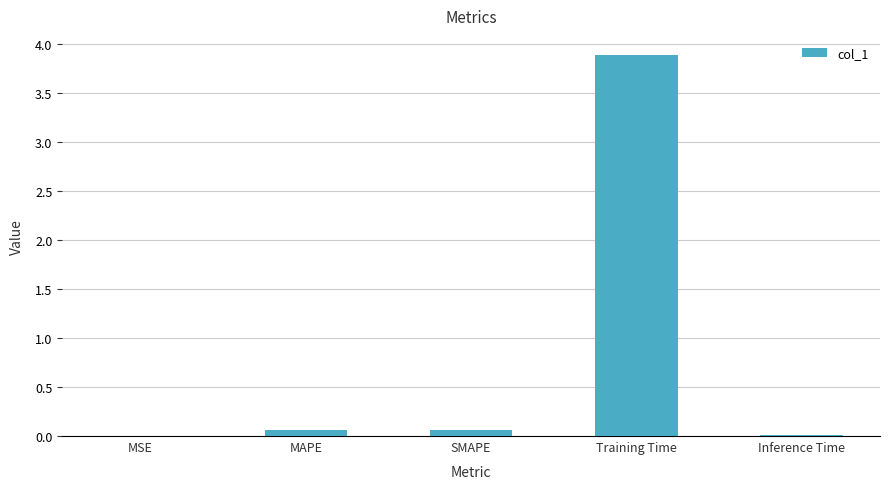

What is the sum of all values?

4.0